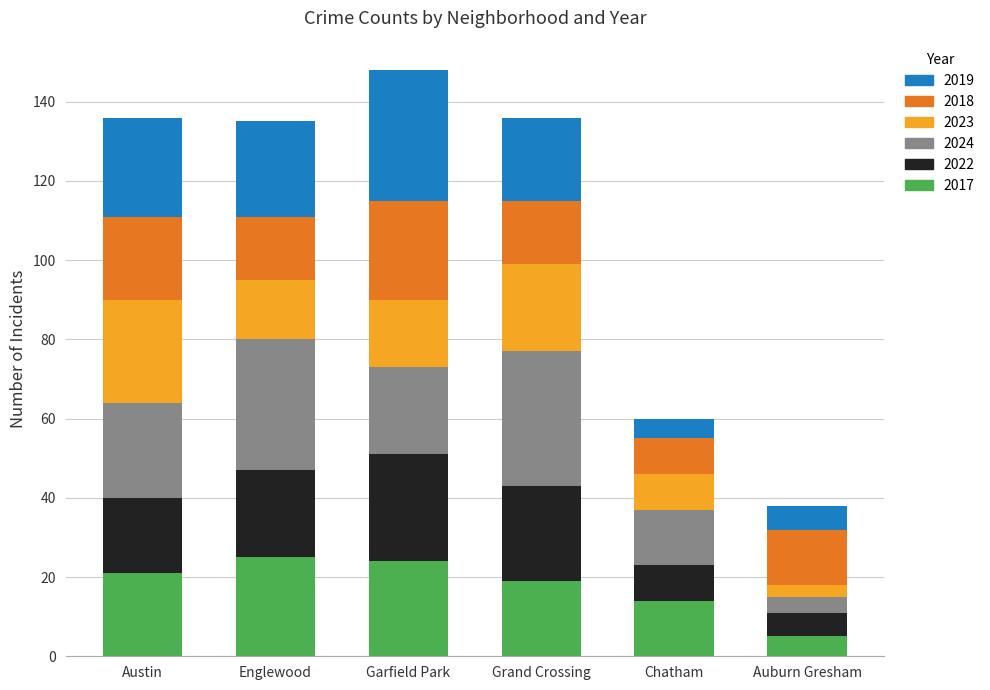

What is the total value across all series at Grand Crossing?

136